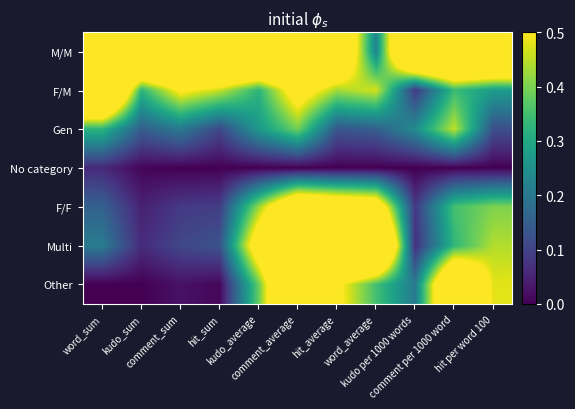

Rank the series at comment_average from highest to lowest value.

Multi, Other, M/M, F/F, F/M, Gen, No category